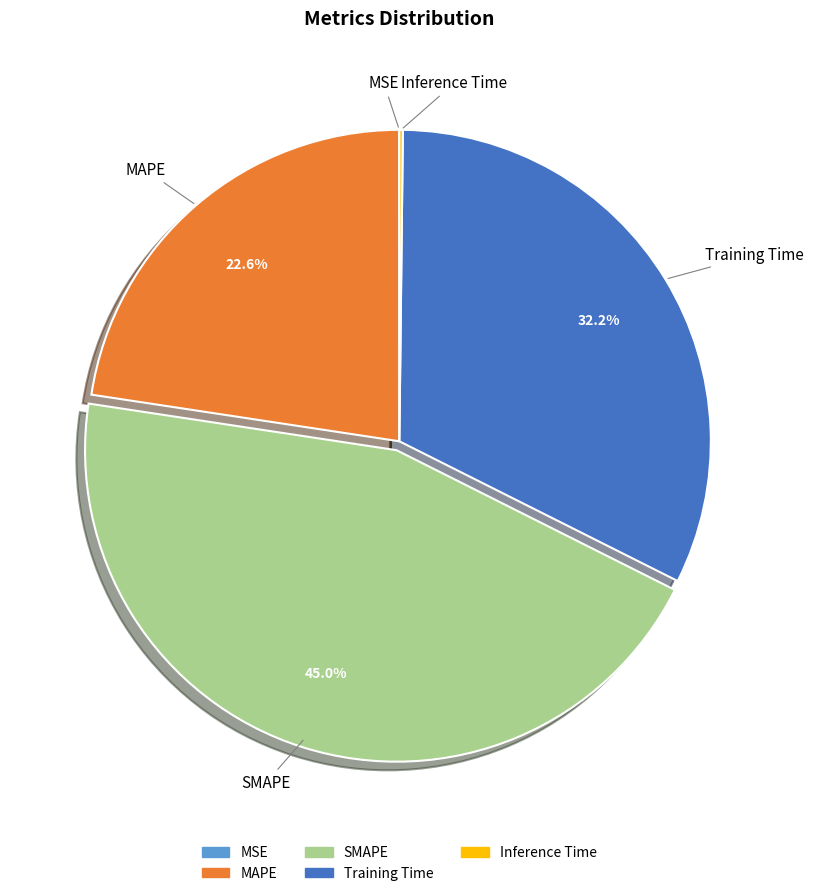

Does any single category account for the majority?

No